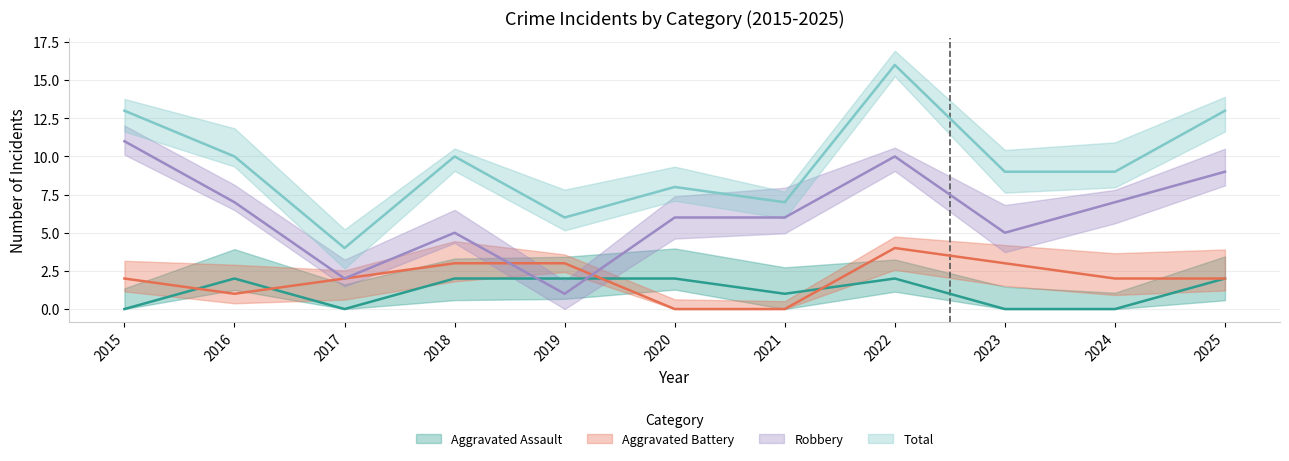

At which category is the sum across all series the highest?

2022